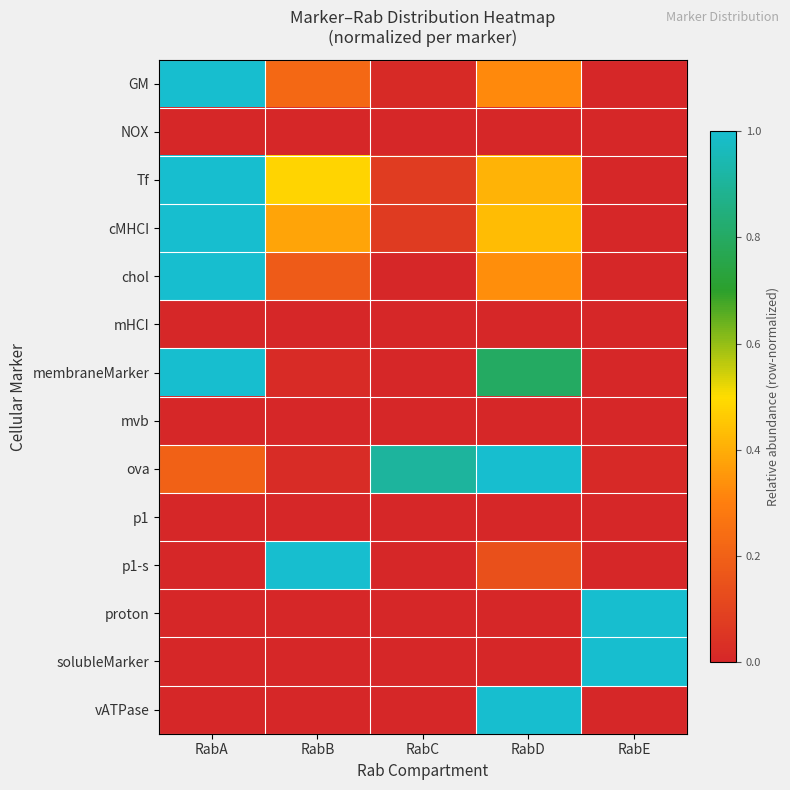

Reading left to right, what are all the values shown in this chart?

GM: RabA=1.0	RabB=0.2	RabC=0.0	RabD=0.3	RabE=0.0
NOX: RabA=0.0	RabB=0.0	RabC=0.0	RabD=0.0	RabE=0.0
Tf: RabA=1.0	RabB=0.5	RabC=0.1	RabD=0.4	RabE=0.0
cMHCI: RabA=1.0	RabB=0.4	RabC=0.1	RabD=0.4	RabE=0.0
chol: RabA=1.0	RabB=0.2	RabC=0.0	RabD=0.3	RabE=0.0
mHCI: RabA=0.0	RabB=0.0	RabC=0.0	RabD=0.0	RabE=0.0
membraneMarker: RabA=1.0	RabB=0.0	RabC=0.0	RabD=0.8	RabE=0.0
mvb: RabA=0.0	RabB=0.0	RabC=0.0	RabD=0.0	RabE=0.0
ova: RabA=0.2	RabB=0.0	RabC=0.9	RabD=1.0	RabE=0.0
p1: RabA=0.0	RabB=0.0	RabC=0.0	RabD=0.0	RabE=0.0
p1-s: RabA=0.0	RabB=1.0	RabC=0.0	RabD=0.1	RabE=0.0
proton: RabA=0.0	RabB=0.0	RabC=0.0	RabD=0.0	RabE=1.0
solubleMarker: RabA=0.0	RabB=0.0	RabC=0.0	RabD=0.0	RabE=1.0
vATPase: RabA=0.0	RabB=0.0	RabC=0.0	RabD=1.0	RabE=0.0